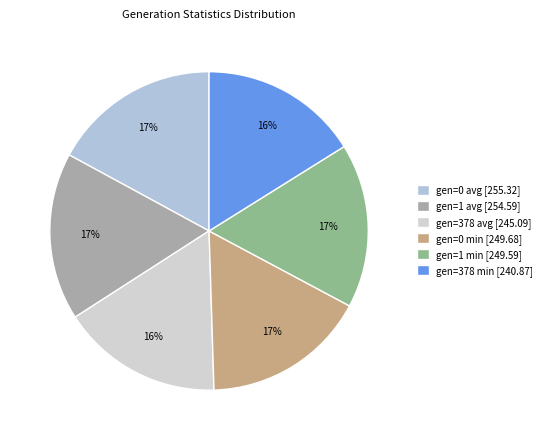

To the nearest percent, what is the combined percentage of gen=1 avg and gen=0 min?

34%